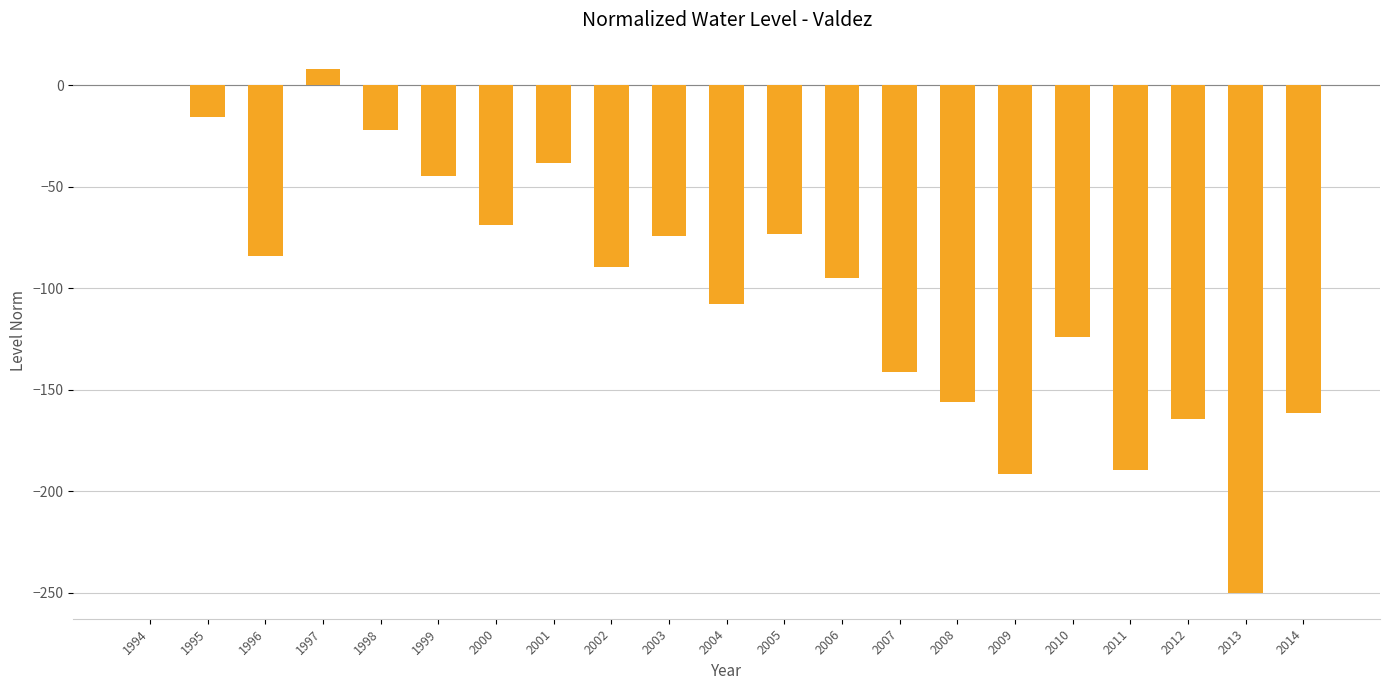

The chart shows a value of -122.9 at 2002. True or false?

False